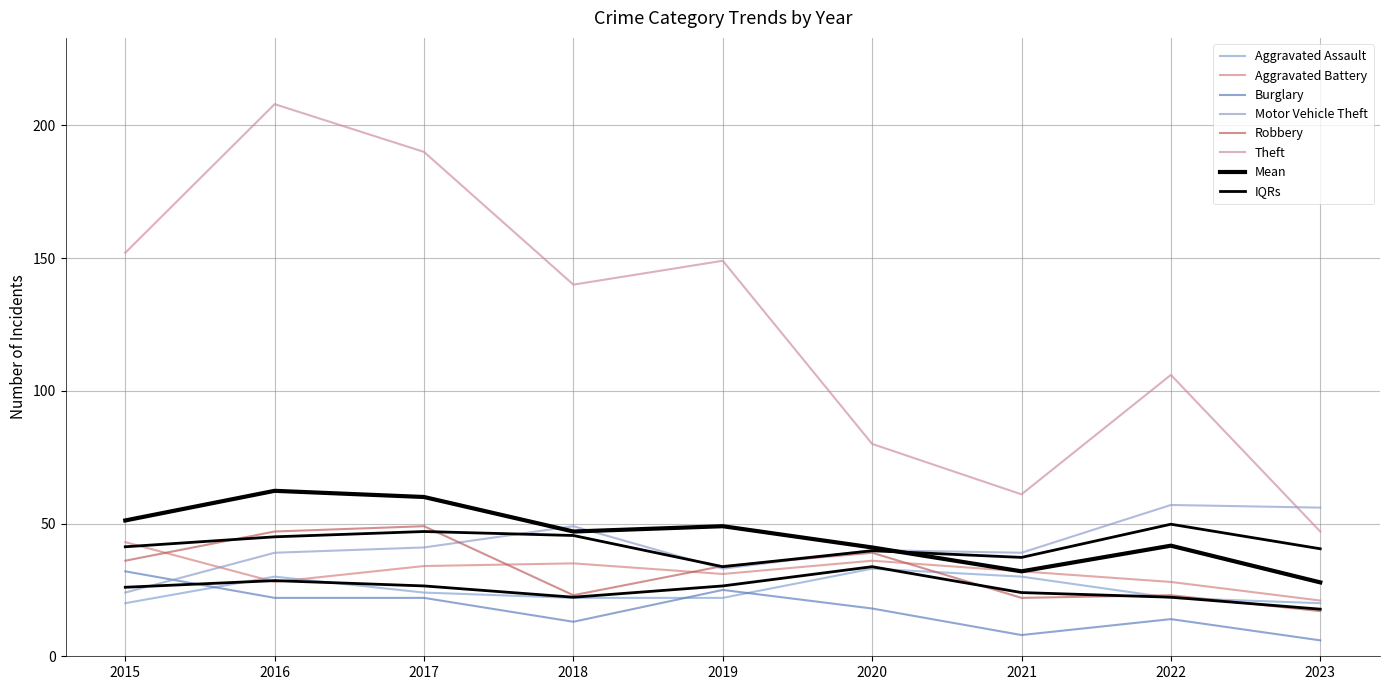

Is the value of Robbery at 2019 greater than the value of Aggravated Assault at 2022?

Yes